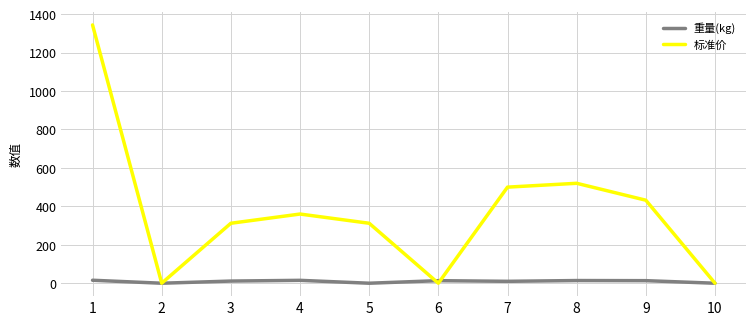

How many interior local peaks does the 标准价 series have?

2